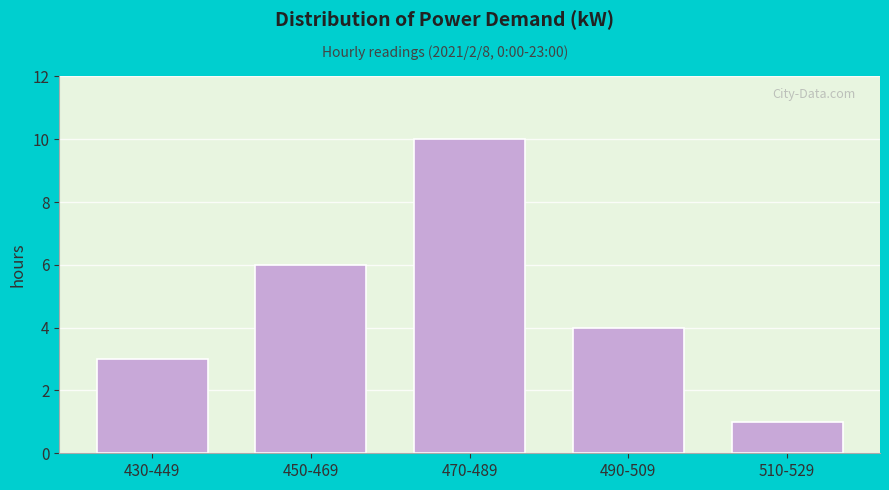

Reading left to right, extract all data points from this chart.

3	6	10	4	1